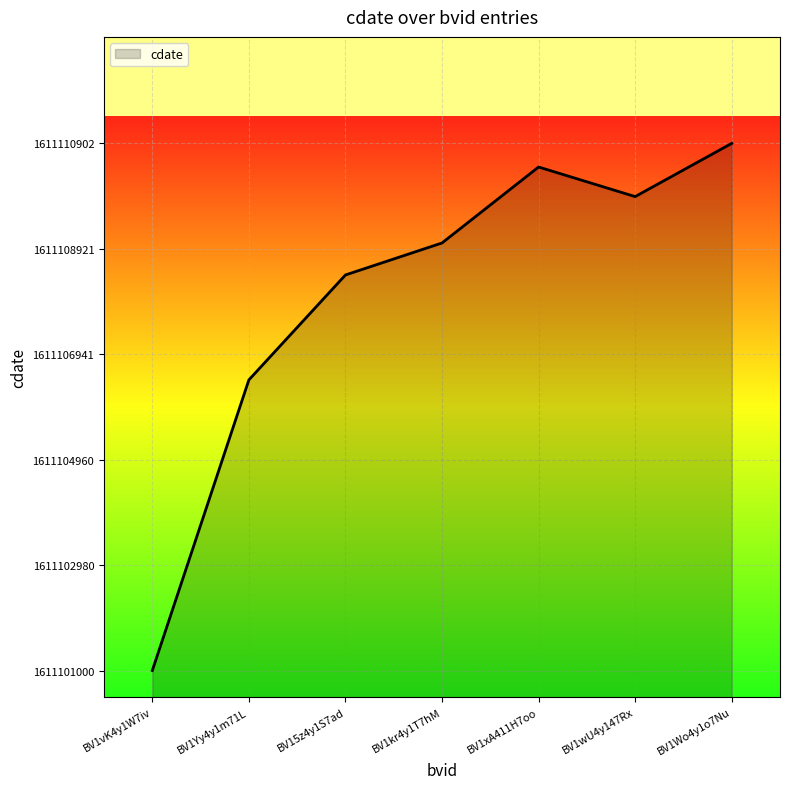

How many interior local valleys (lower than both neighbors) does the data have?

1